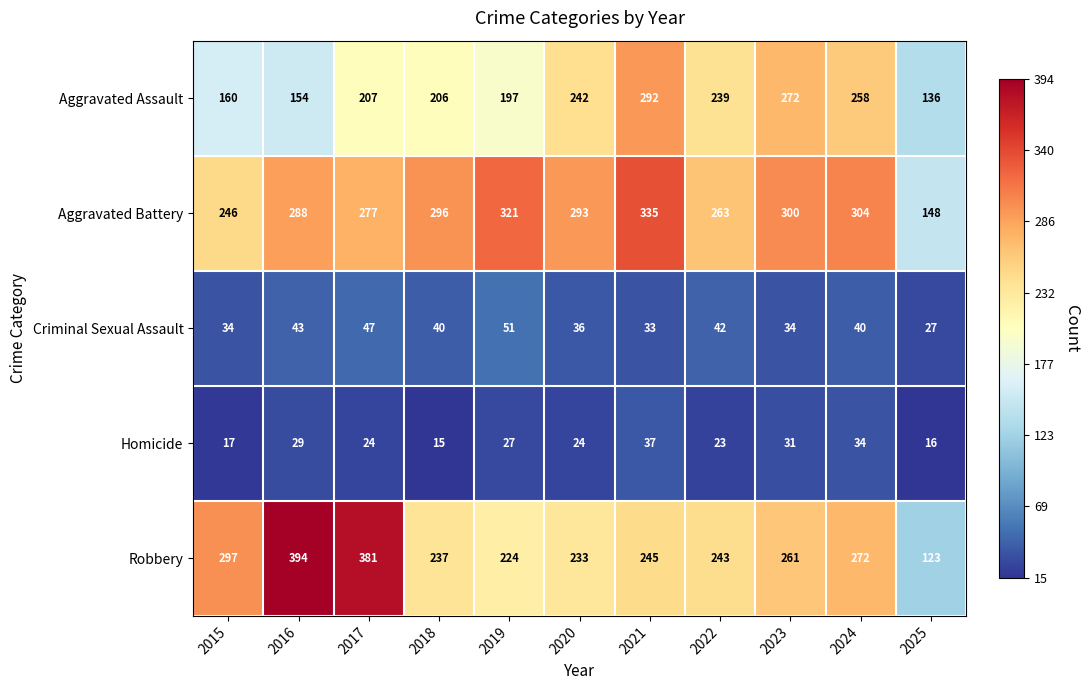

Where does the Aggravated Battery series first go above 293?

2018